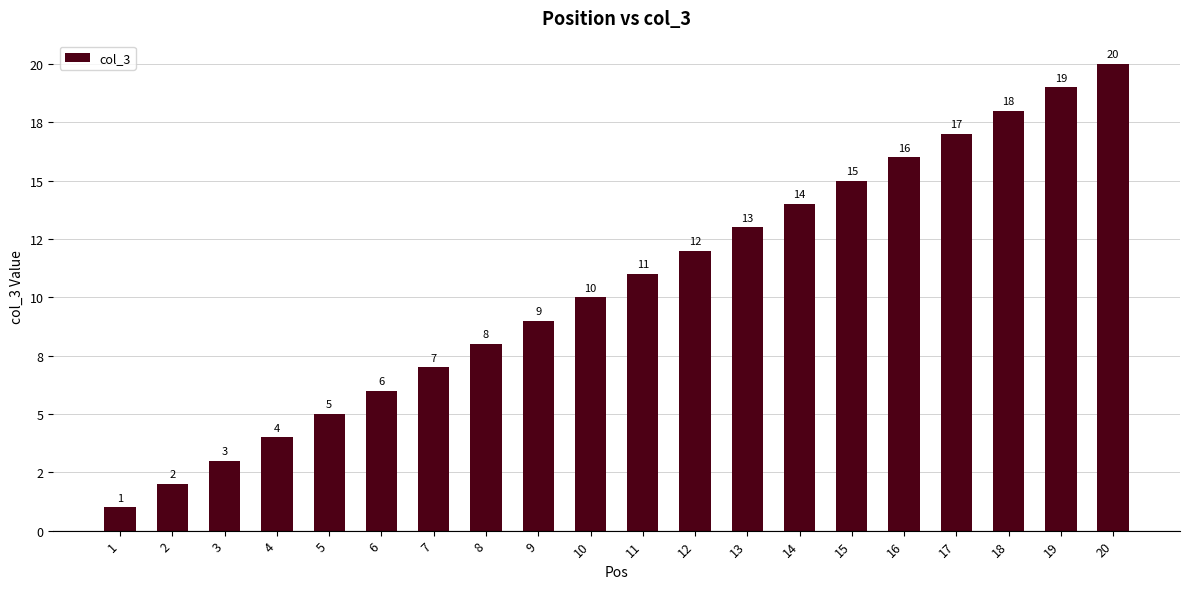

What is the value of the 20th bar from the left?

20